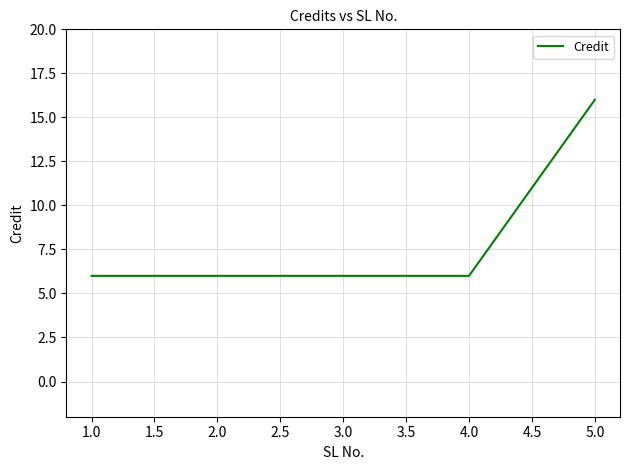

What is the sum of all values?

40